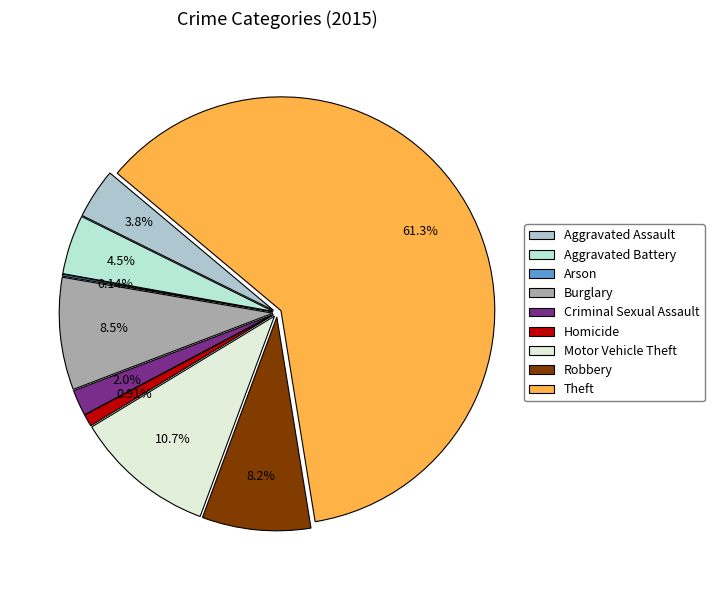

Approximately how many times larger is the value at Criminal Sexual Assault compared to Arson?

14.0